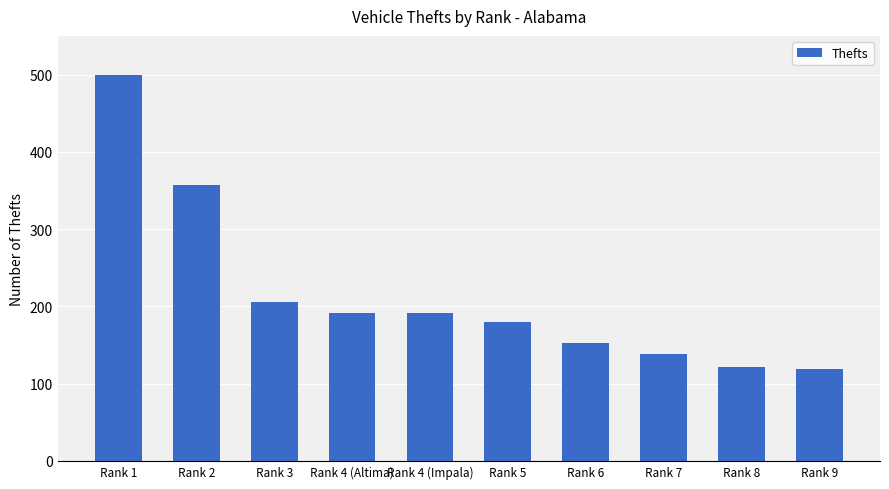

Are the bars grouped side by side (vs. stacked)?

No